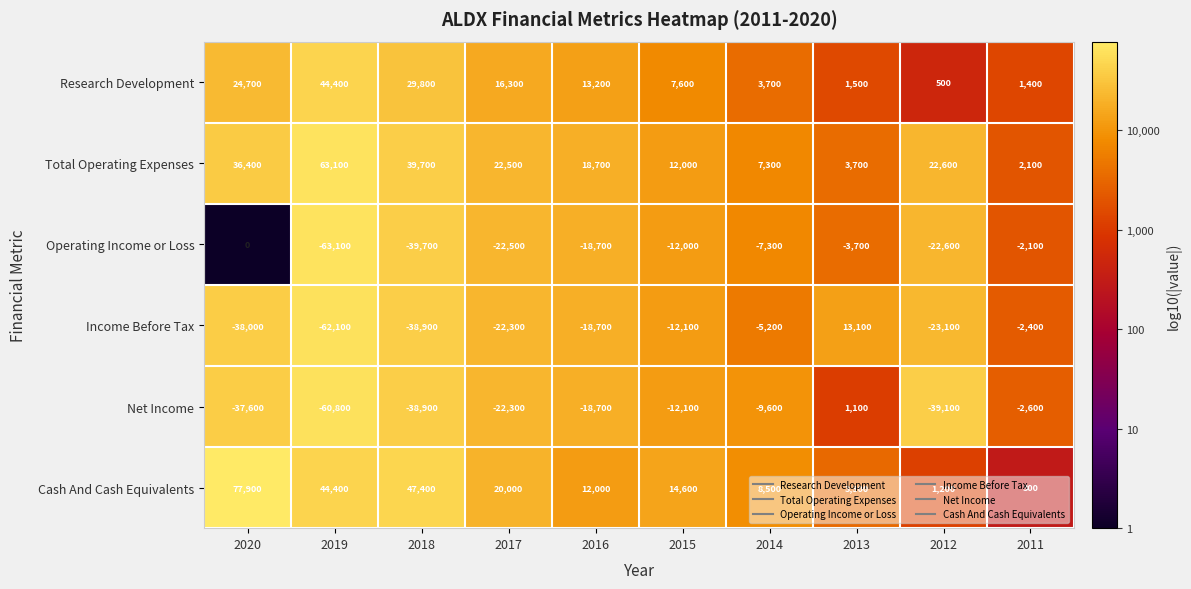

What is the difference between the highest and lowest values at 2016?

37400